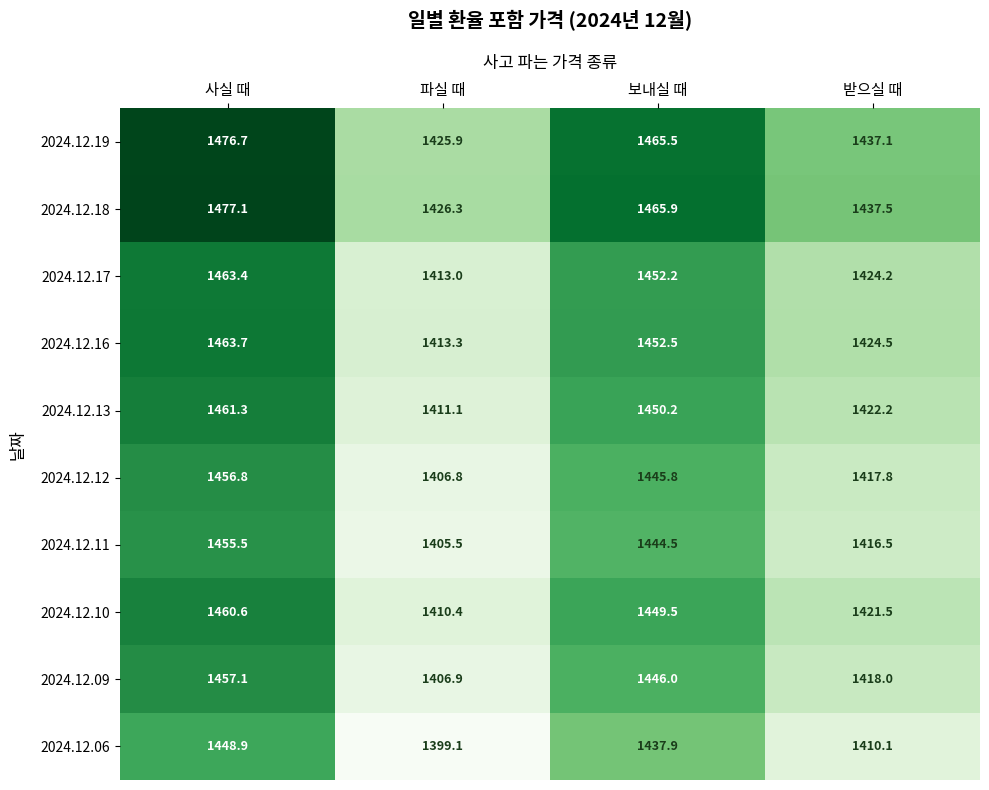

What is the minimum value shown in the chart?

1399.1